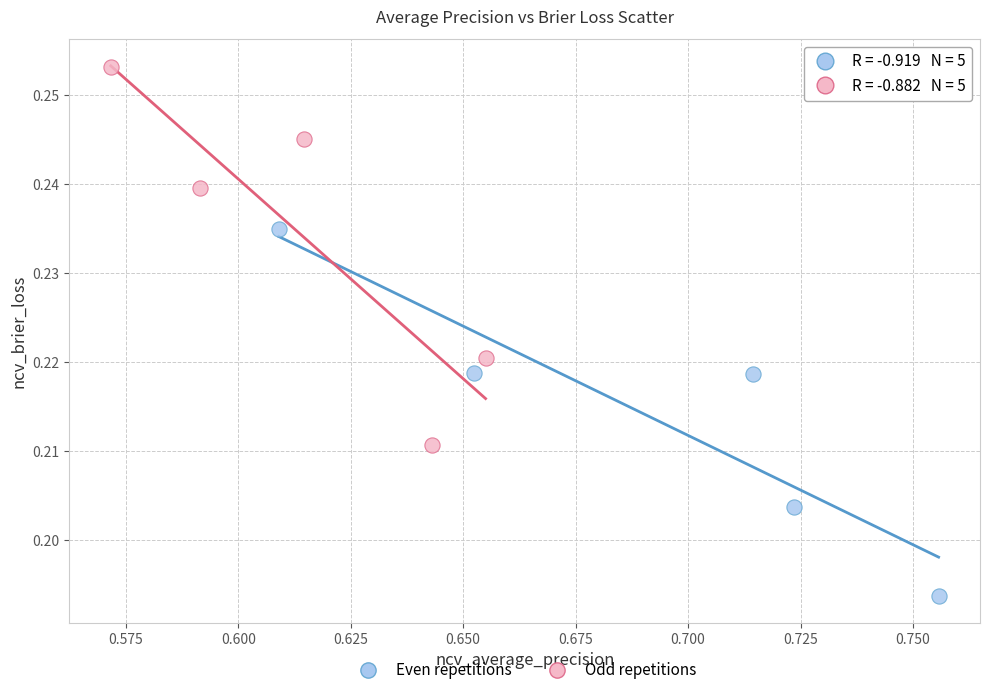

Which series has the widest spread of Y values?

Odd repetitions